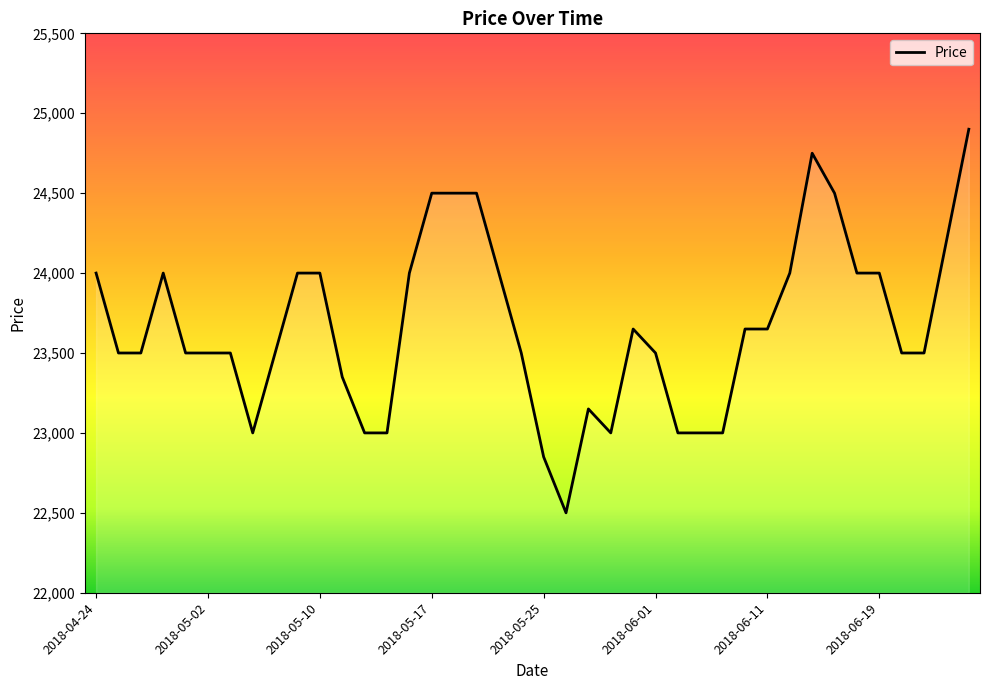

What is the difference between the maximum and minimum values?

2400